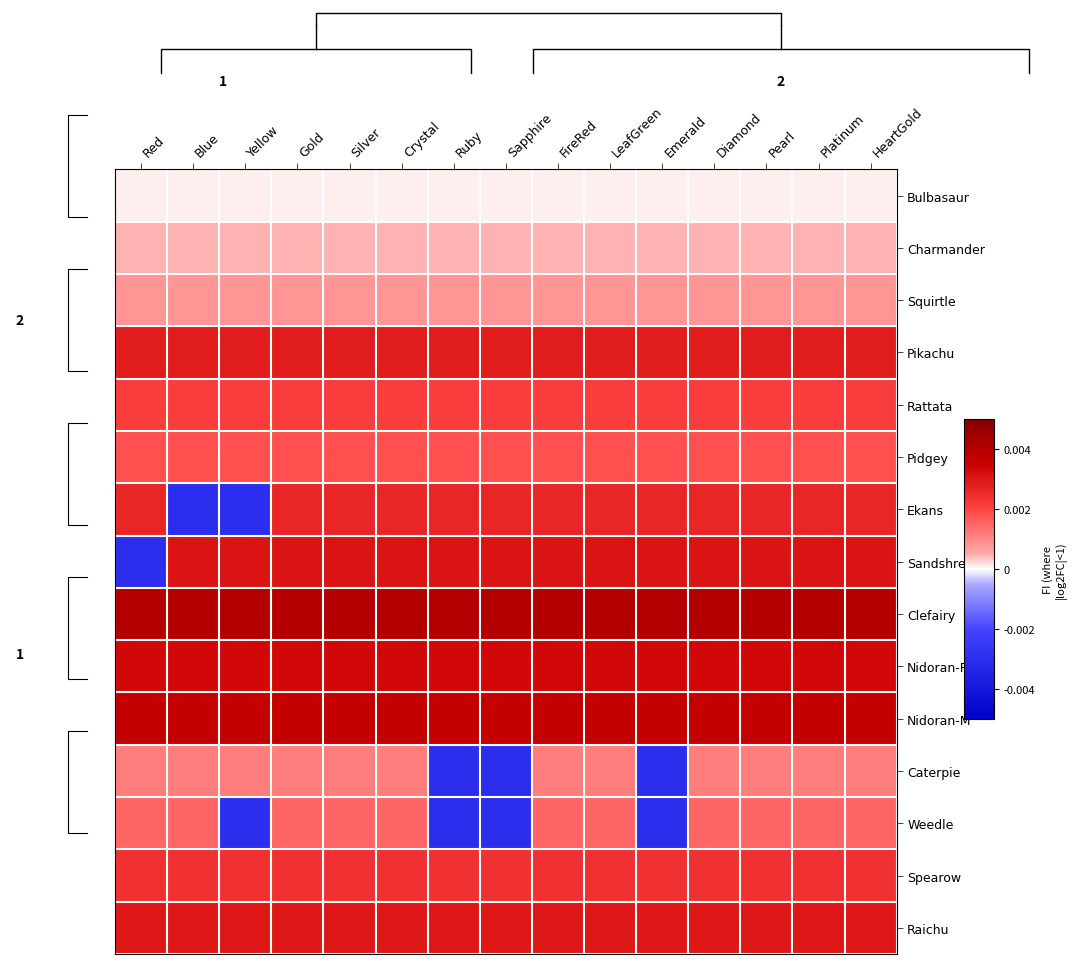

Where does the Sandshrew series first go above 0?

Blue